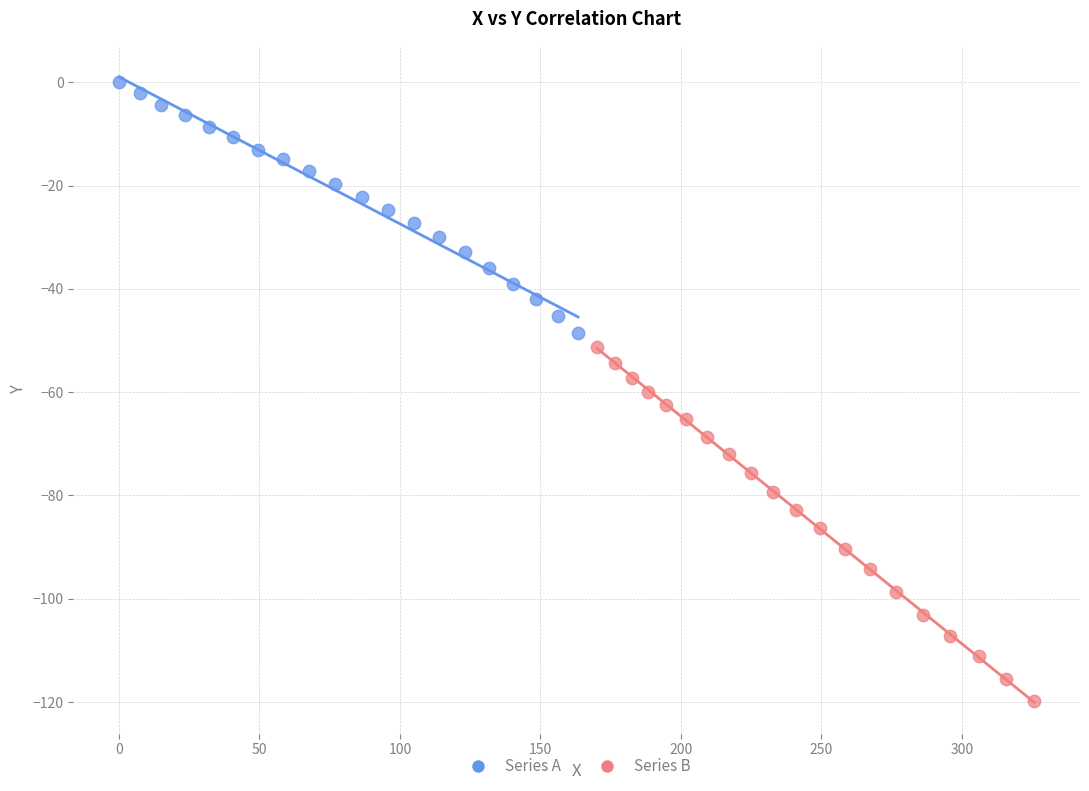

Which series has the largest Y range (max minus min)?

Series B